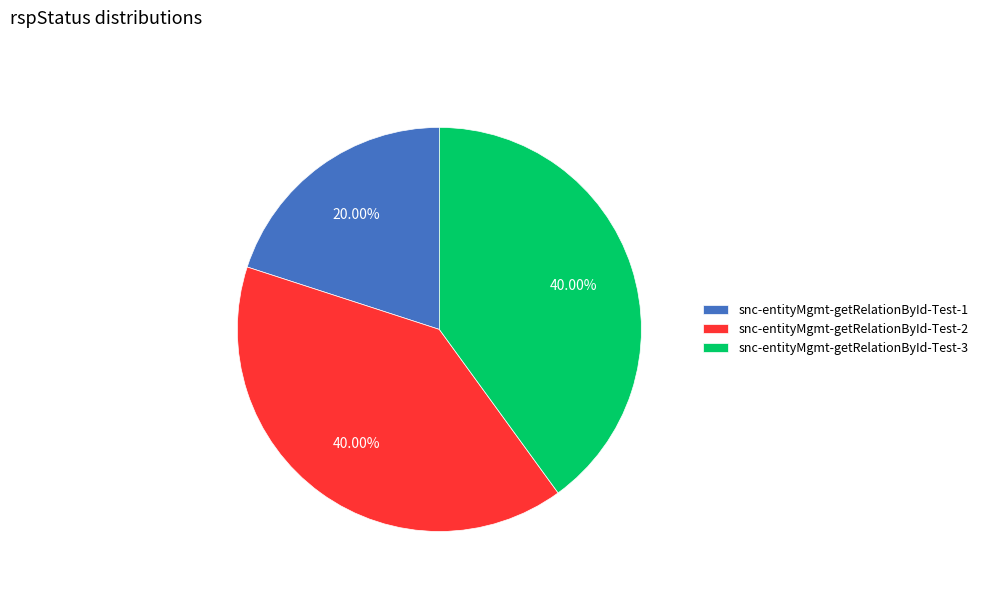

Does snc-entityMgmt-getRelationById-Test-3 account for over 50% of the chart?

No